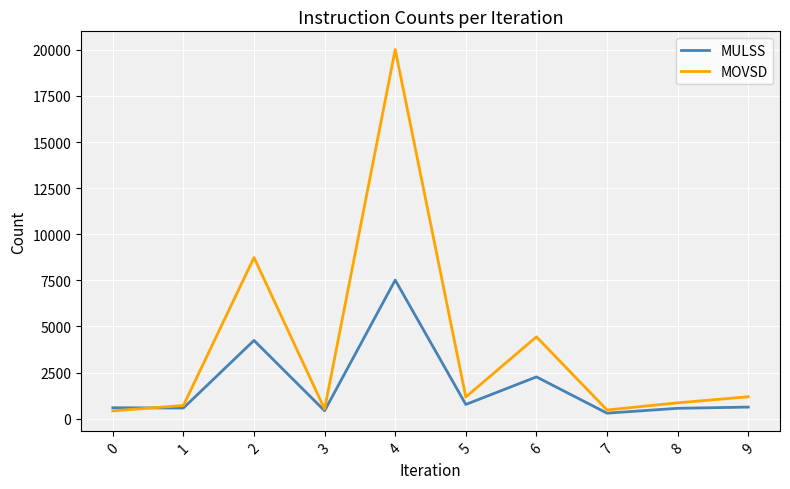

What is the spread (max minus min) of values at 2?

4492